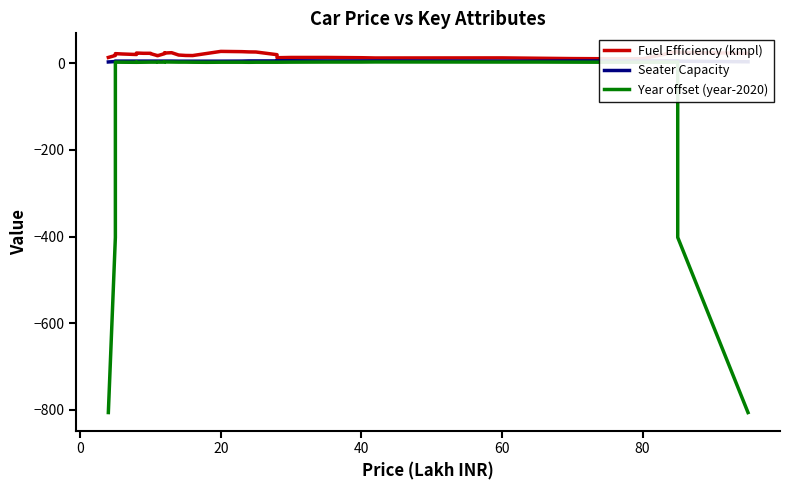

Which series has the widest spread of values?

Year offset (year-2020)